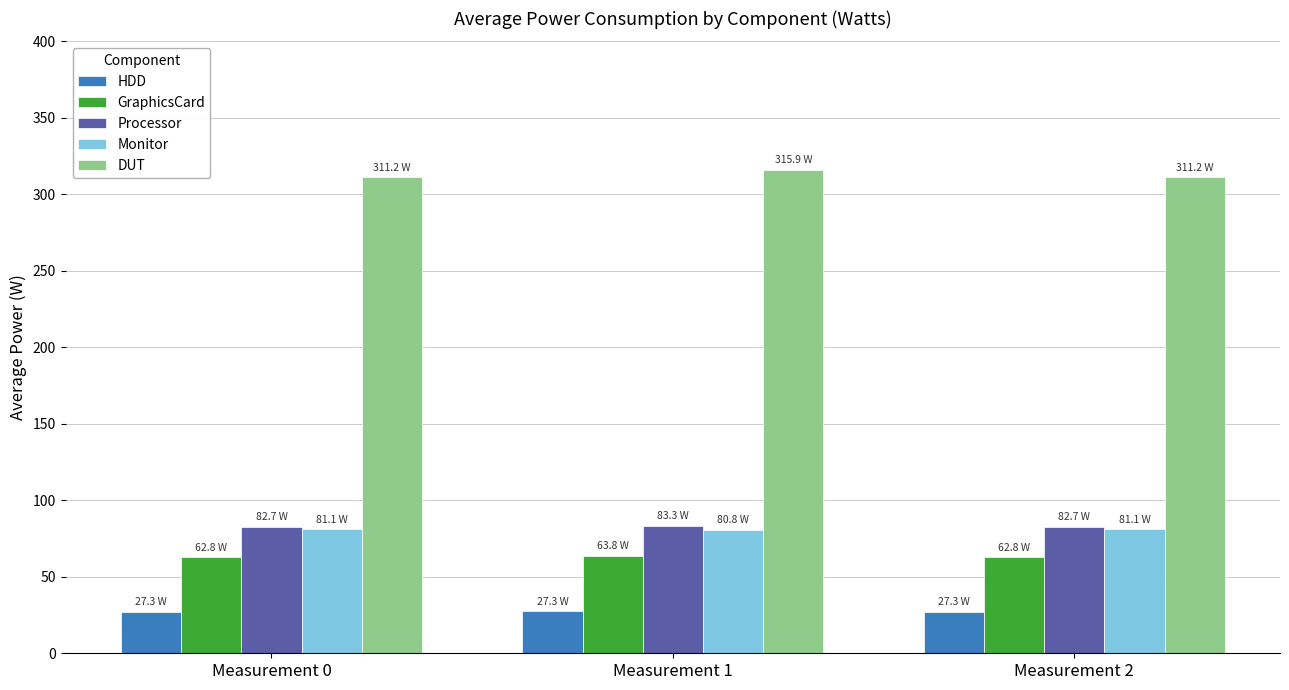

What is the value of the HDD bar at the 2nd from the left?

27.3